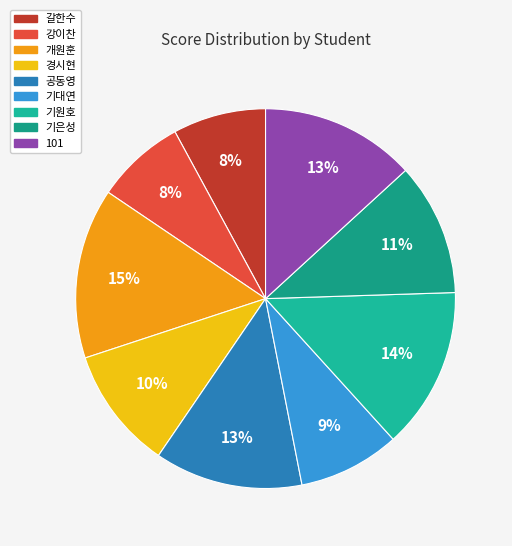

What percentage is the 기대연 slice, to the nearest percent?

9%